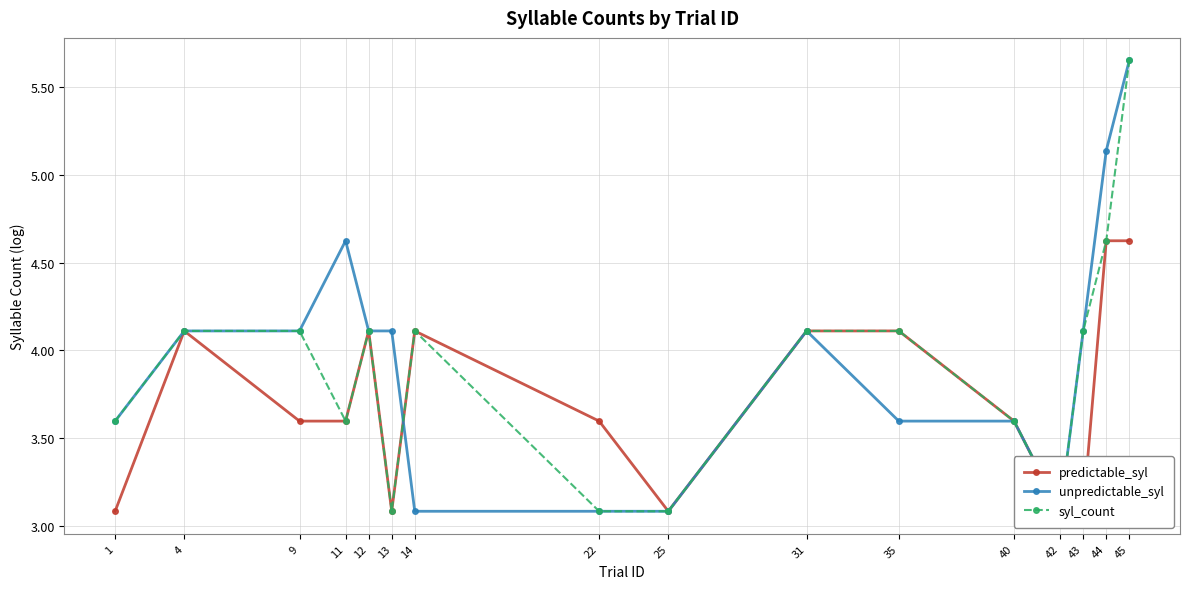

In predictable_syl, how many points are lower than both neighbors (excluding endpoints)?

2